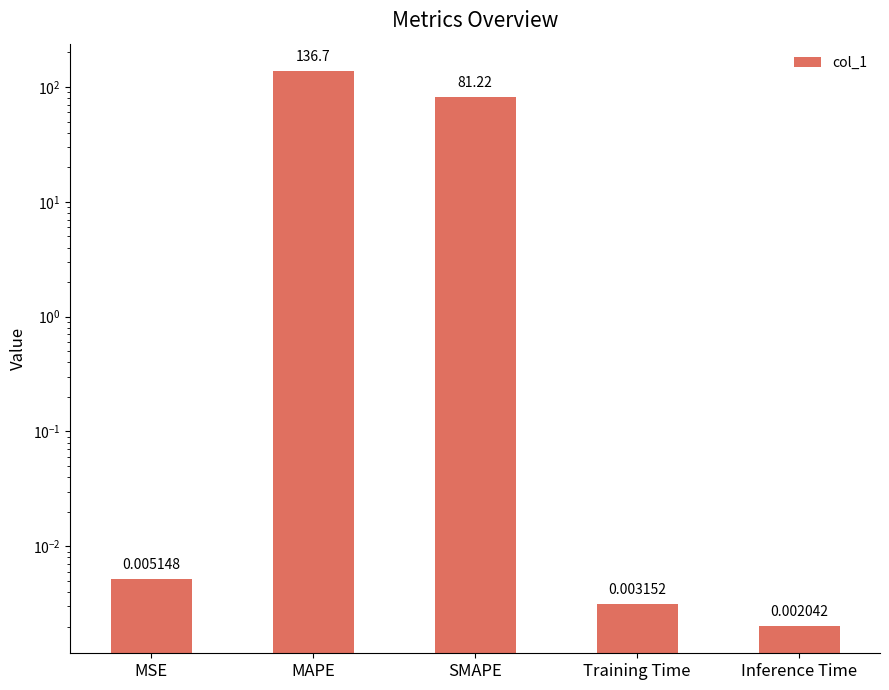

Is it true that the value at MSE is 0.0?

True